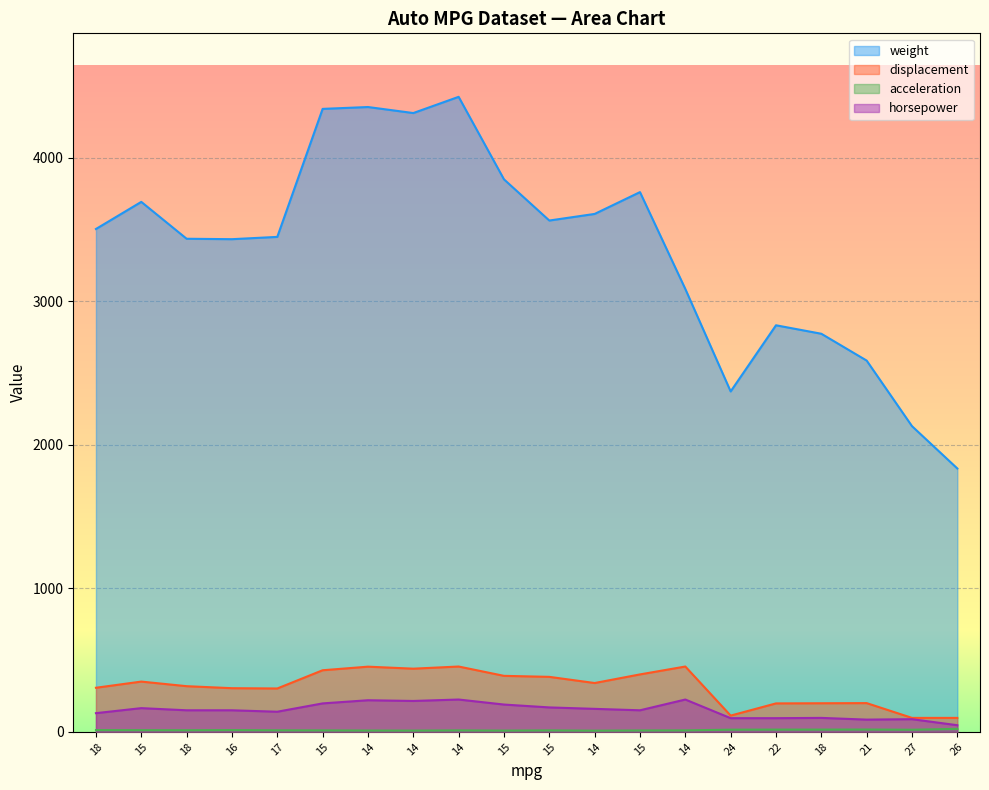

Reading left to right, transcribe all the data shown in this chart.

weight: 3504.0	3693.0	3436.0	3433.0	3449.0	4341.0	4354.0	4312.0	4425.0	3850.0	3563.0	3609.0	3761.0	3086.0	2372.0	2833.0	2774.0	2587.0	2130.0	1835.0
displacement: 307.0	350.0	318.0	304.0	302.0	429.0	454.0	440.0	455.0	390.0	383.0	340.0	400.0	455.0	113.0	198.0	199.0	200.0	97.0	97.0
acceleration: 12.0	11.5	11.0	12.0	10.5	10.0	9.0	8.5	10.0	8.5	10.0	8.0	9.5	10.0	15.0	15.5	15.5	16.0	14.5	20.5
horsepower: 130.0	165.0	150.0	150.0	140.0	198.0	220.0	215.0	225.0	190.0	170.0	160.0	150.0	225.0	95.0	95.0	97.0	85.0	88.0	46.0